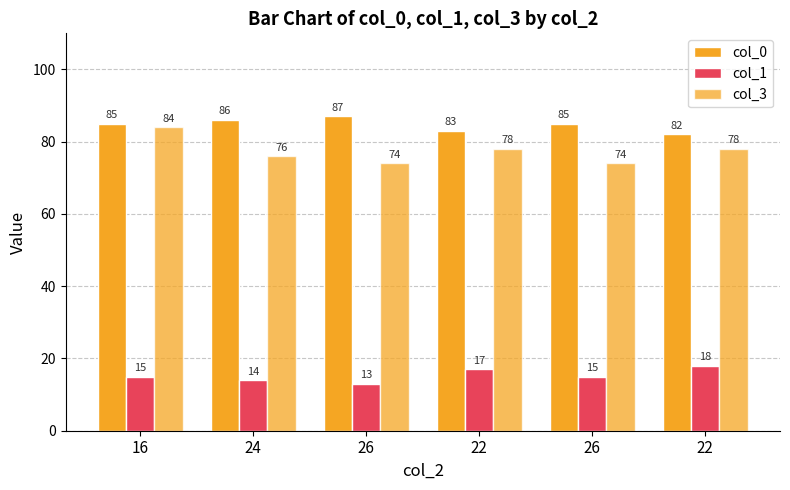

How many series are shown in this chart?

3